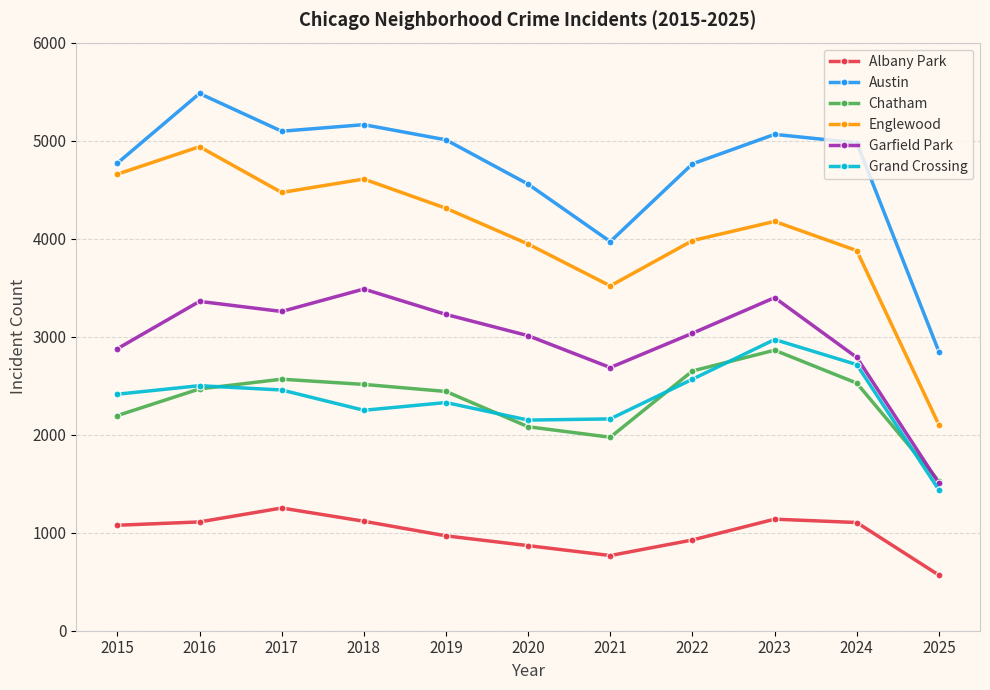

How many series are shown in this chart?

6